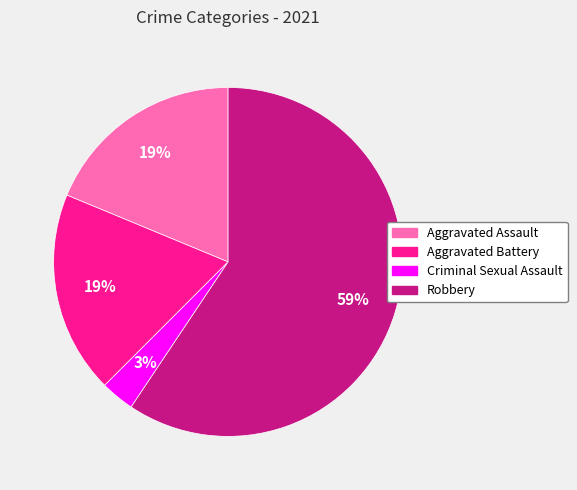

Which has a higher value, Aggravated Assault or Criminal Sexual Assault?

Aggravated Assault